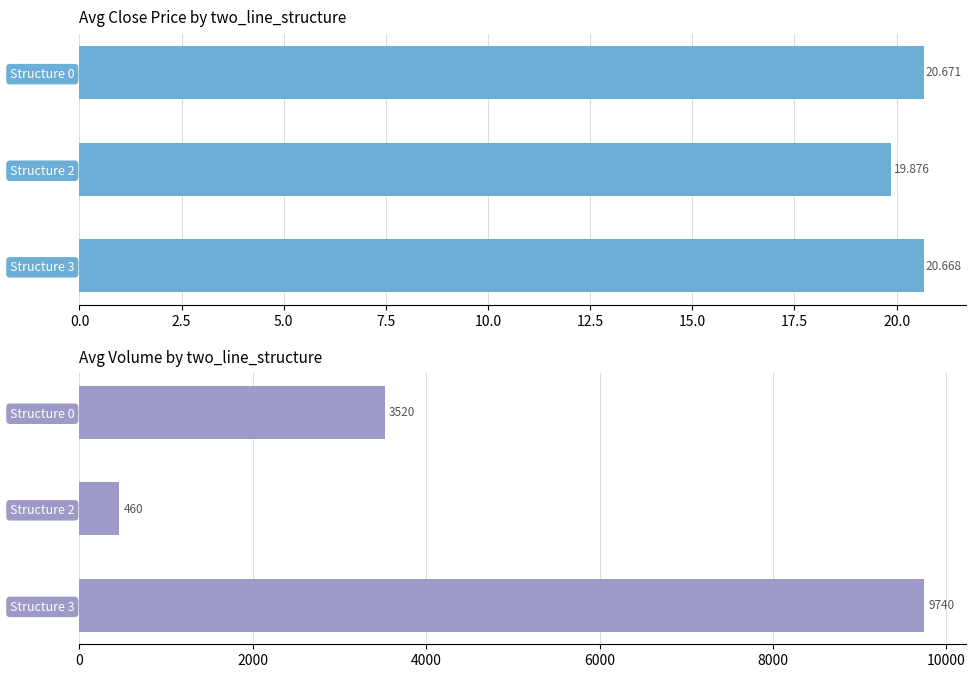

What position from the left is 5.0?

3